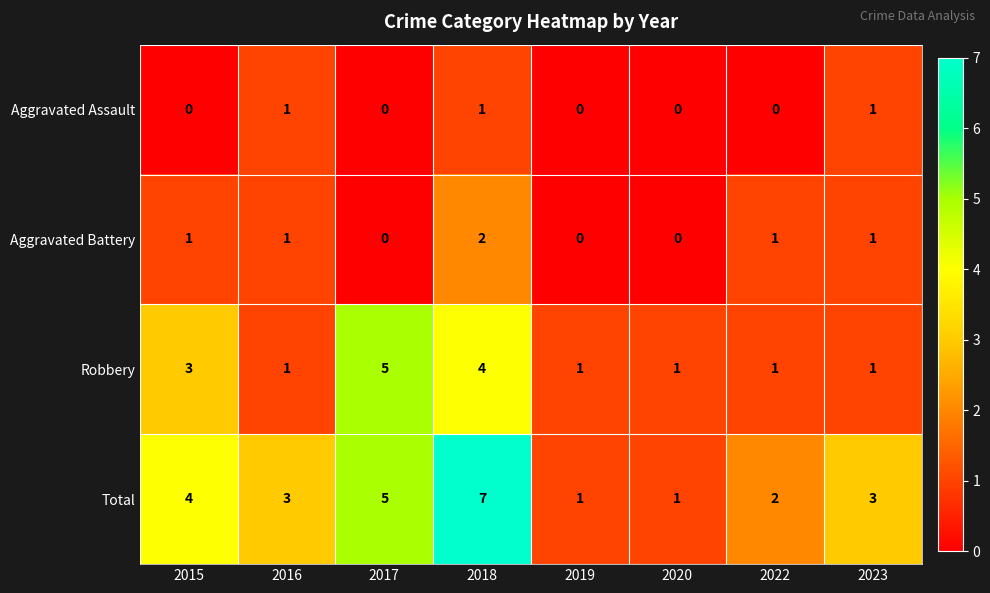

What is the difference between the highest and lowest values at 2016?

2